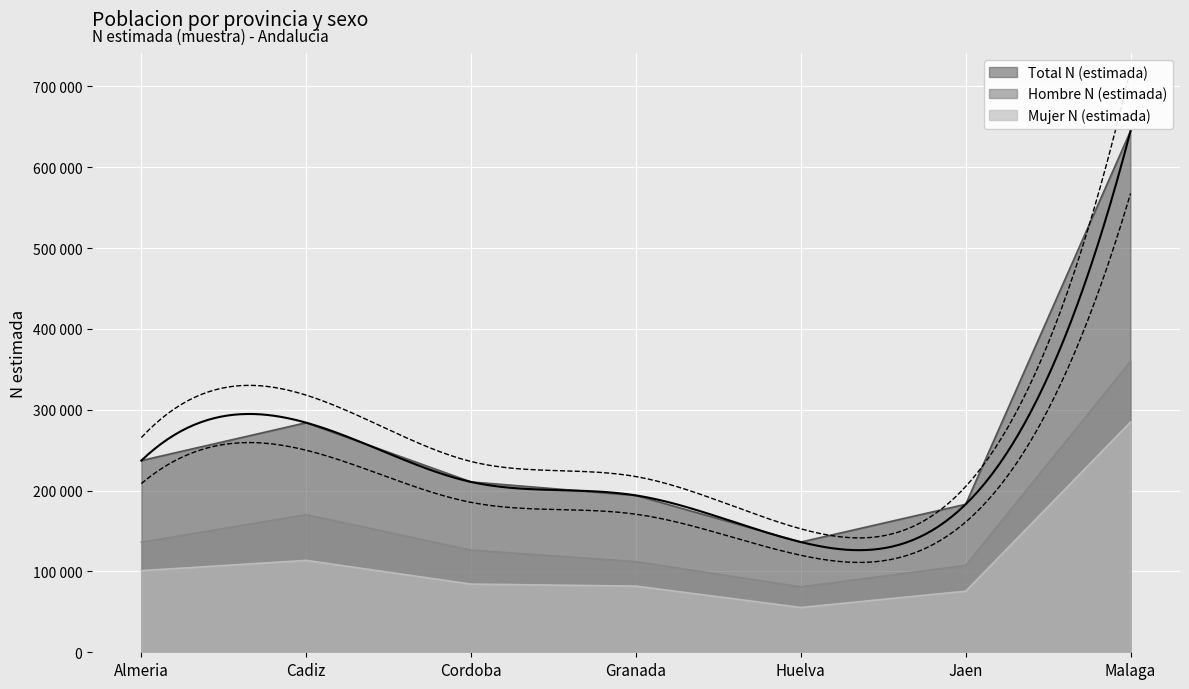

Reading left to right, list all the values displayed in this chart.

Hombre N (estimada): Almeria=136166	Cadiz=170297	Cordoba=126384	Granada=112180	Huelva=80930	Jaen=107502	Malaga=359994
Mujer N (estimada): Almeria=100975	Cadiz=113680	Cordoba=84333	Granada=81859	Huelva=55418	Jaen=75568	Malaga=284851
Total N (estimada): Almeria=237141	Cadiz=283977	Cordoba=210717	Granada=194039	Huelva=136348	Jaen=183071	Malaga=644845